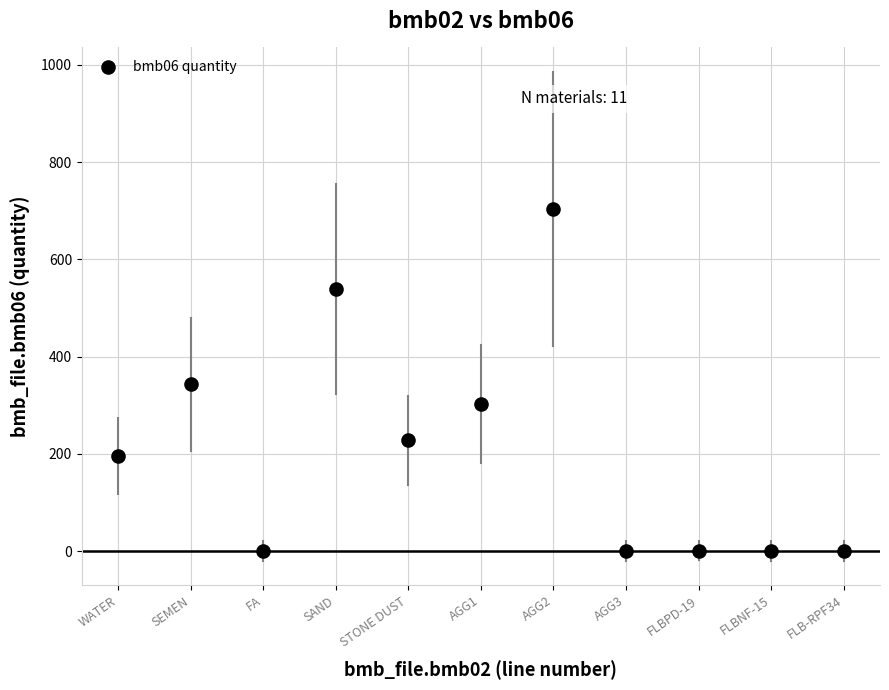

What is the average X value?

35.0